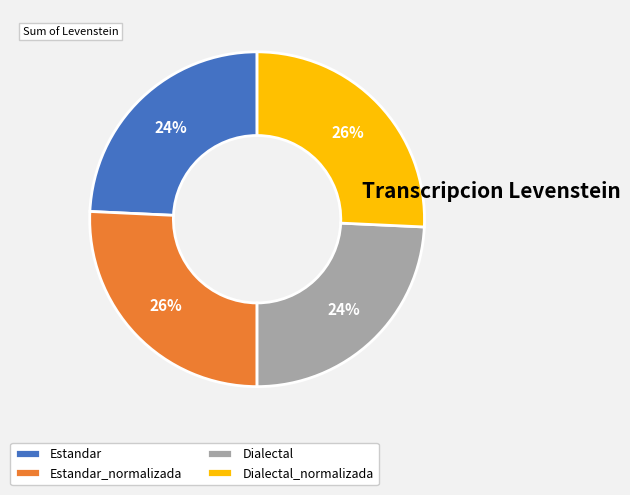

What is the ratio of the value at Estandar to the value at Dialectal?

1.0